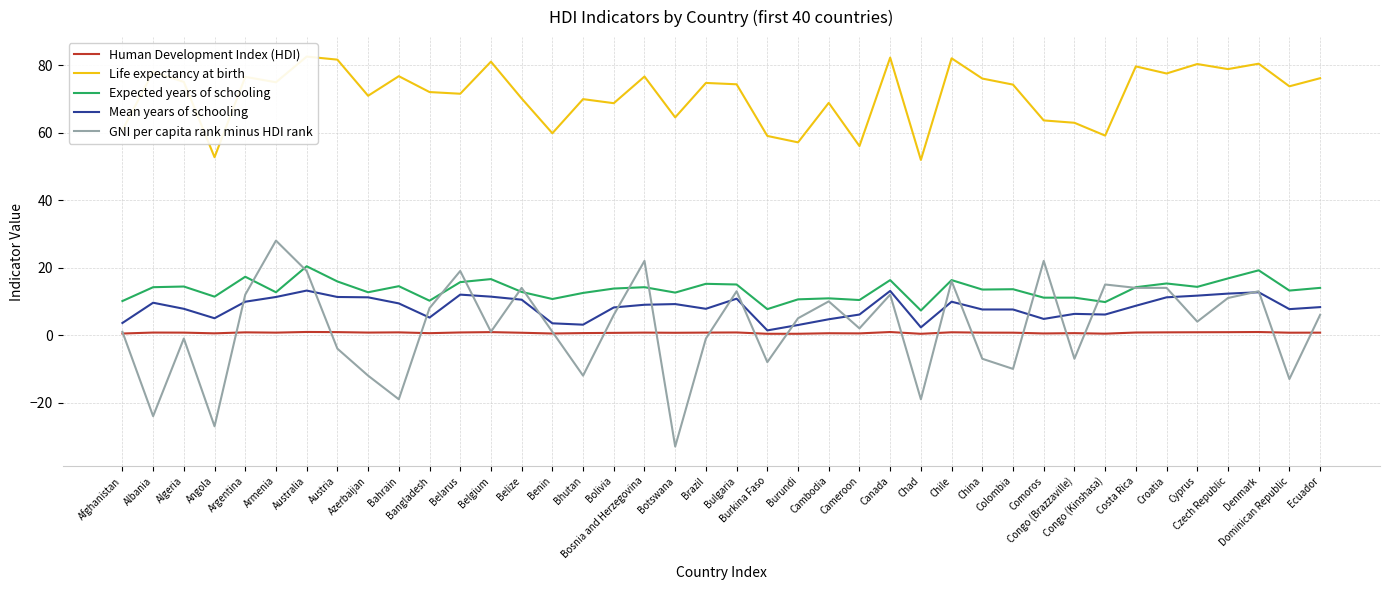

The Mean years of schooling series shows 1.4 at Burkina Faso. True or false?

True